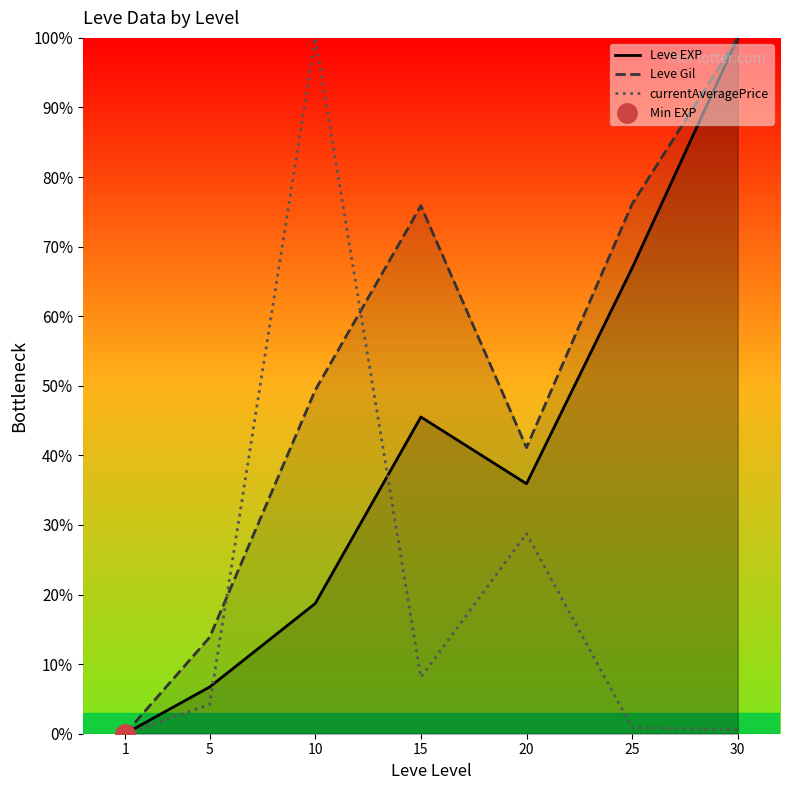

What is the difference between the highest and lowest values at 10?

81.3